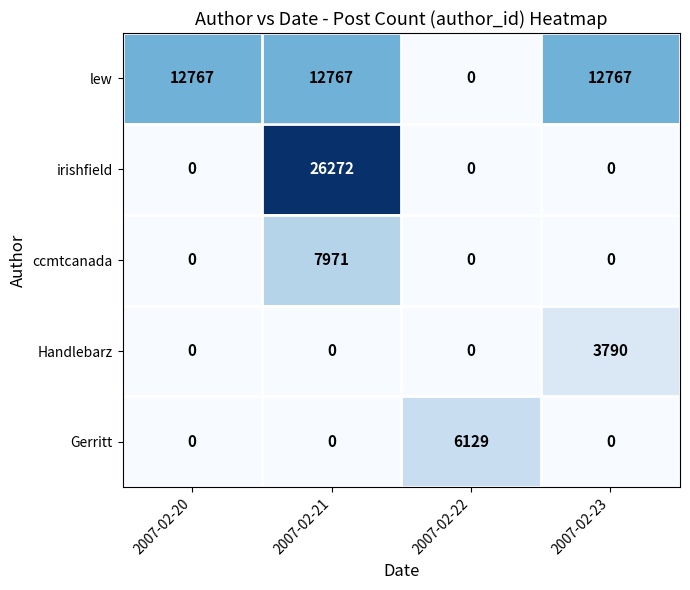

True or false: Handlebarz has a value of 0 at 2007-02-21.

True